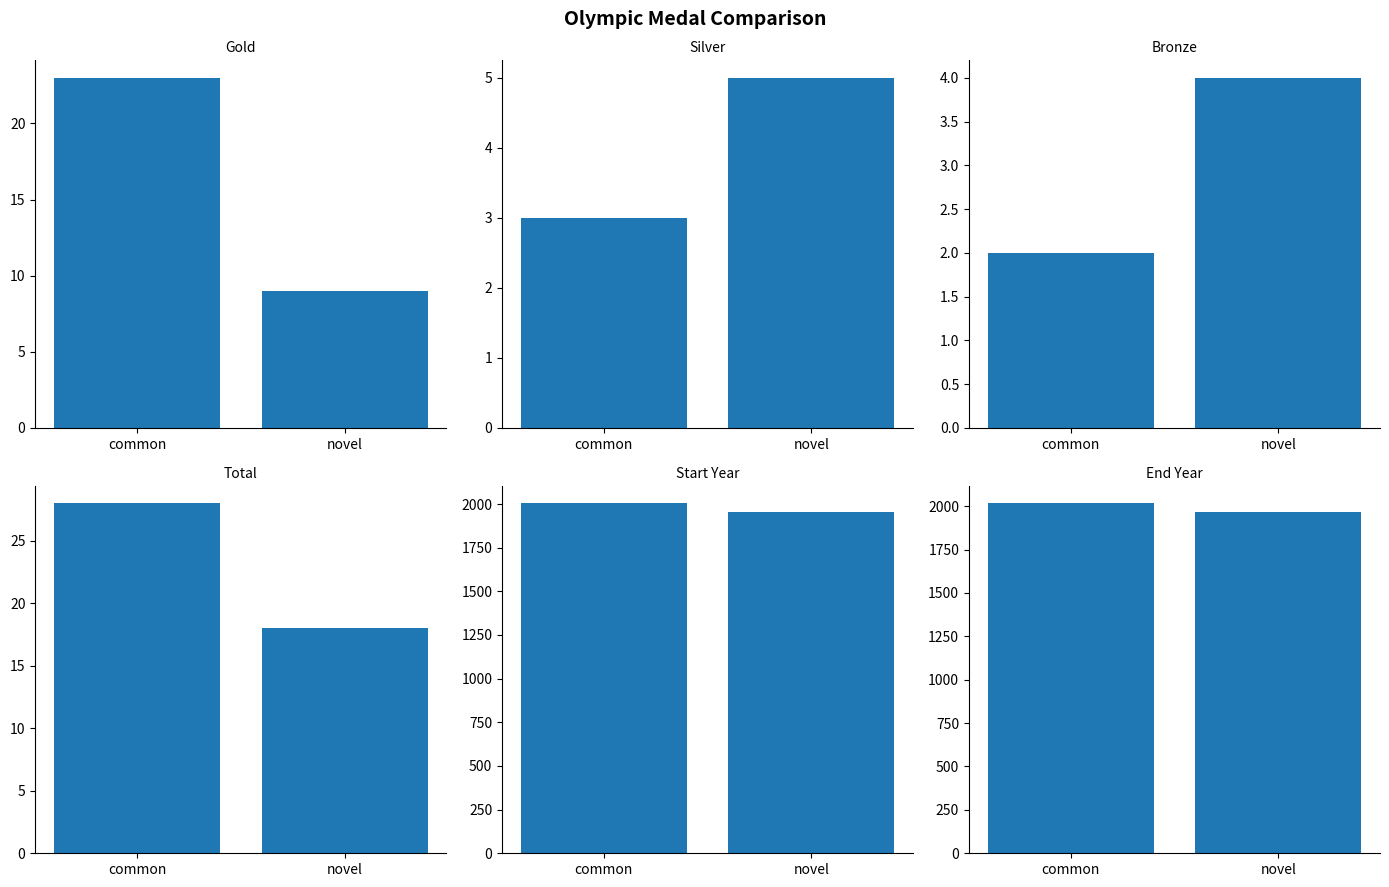

Which category has the highest value in the Total series?

common